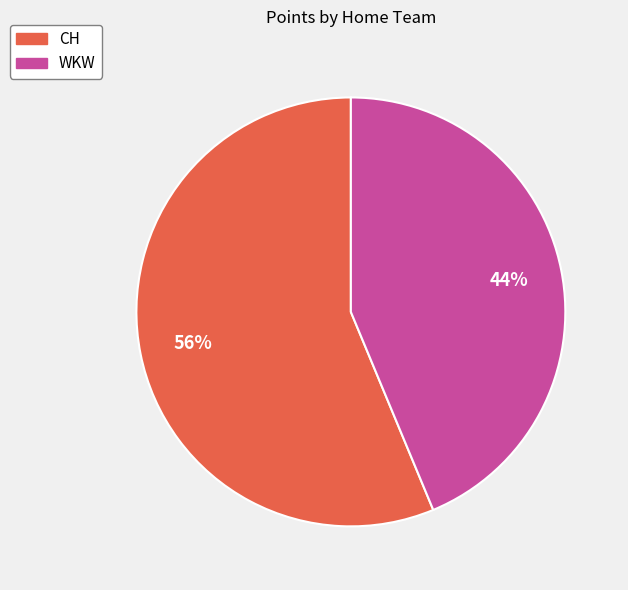

To the nearest percent, what is the combined percentage of WKW and CH?

100%